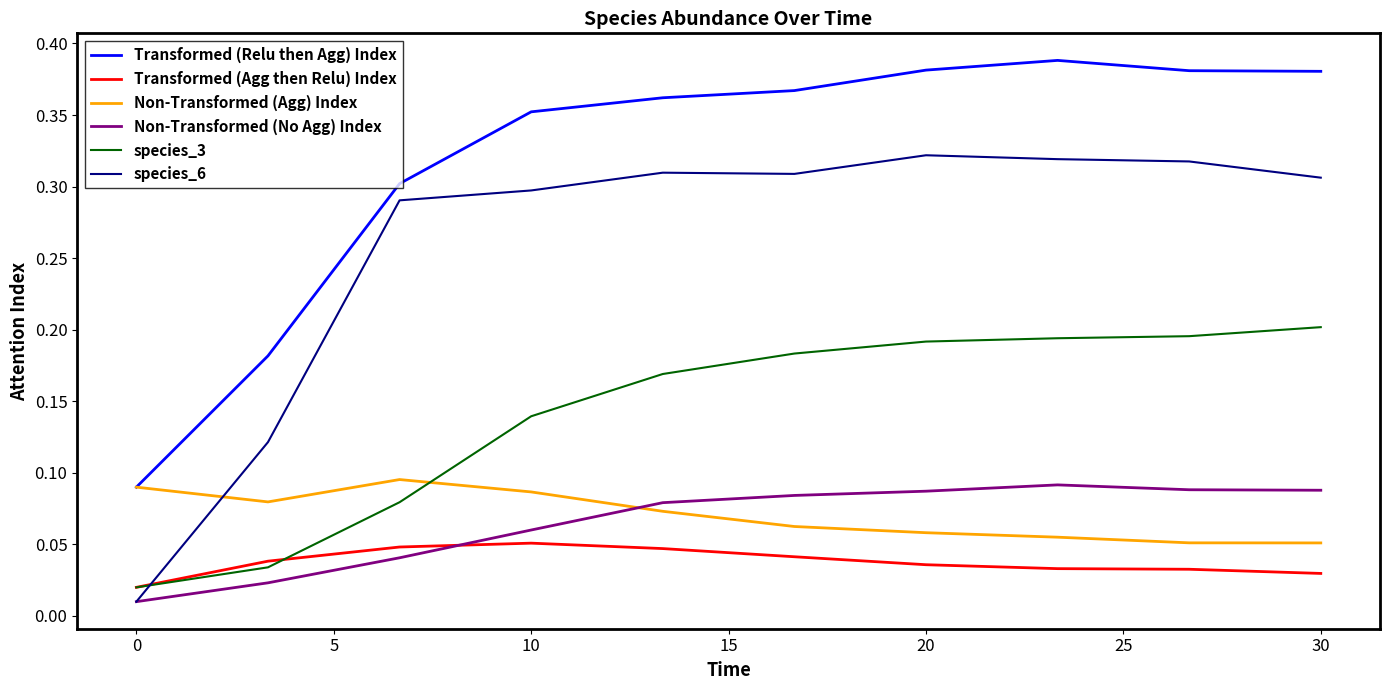

Which series has the largest total across all categories?

Transformed (Relu then Agg) Index